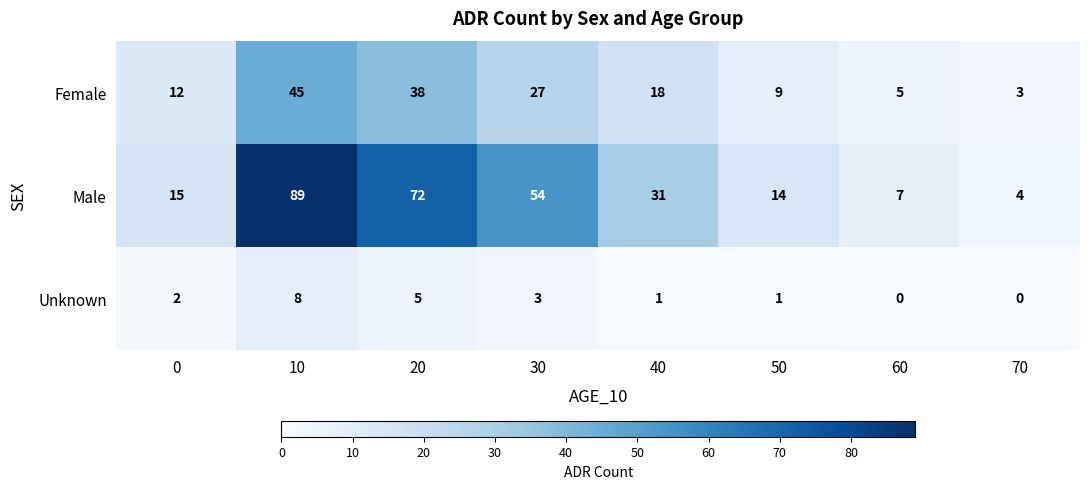

What is the average value of the Female series?

20